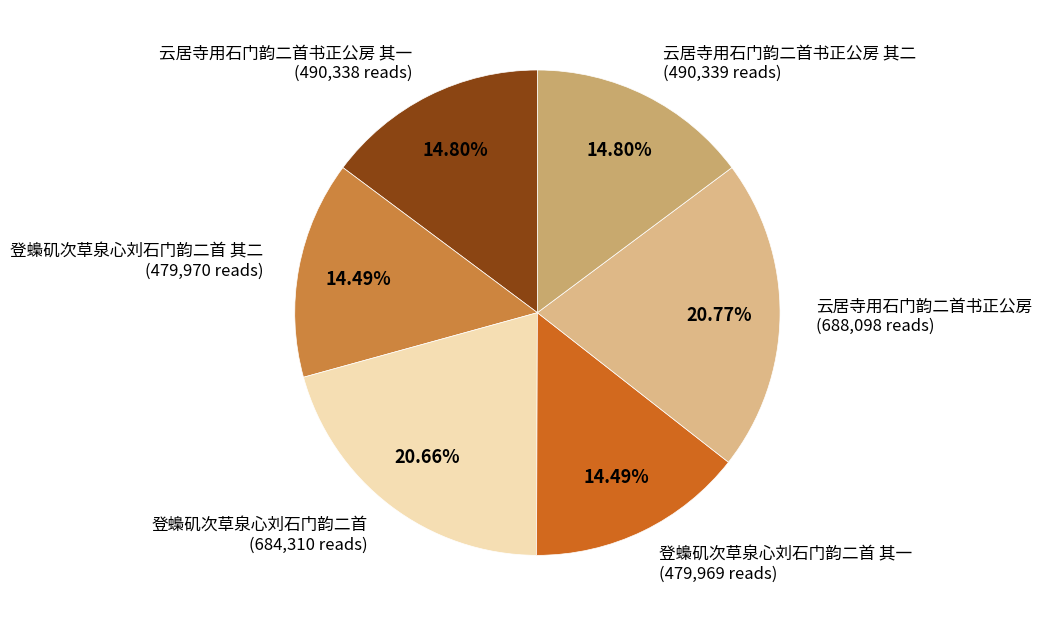

Does any single category account for the majority?

No